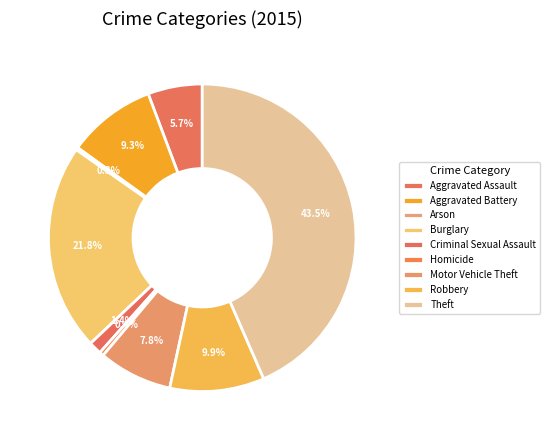

Is it true that Robbery is 10% of the pie?

True